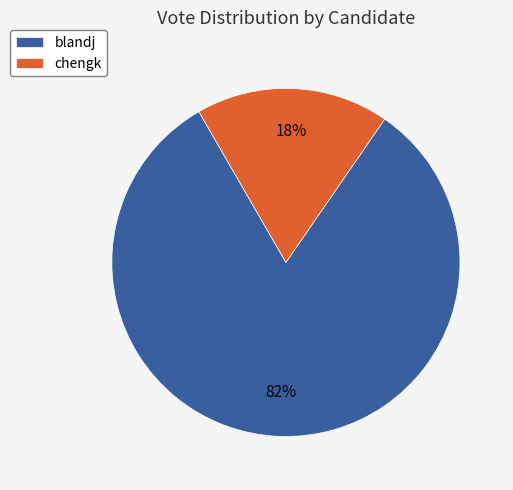

Rank the categories by value from highest to lowest.

blandj, chengk